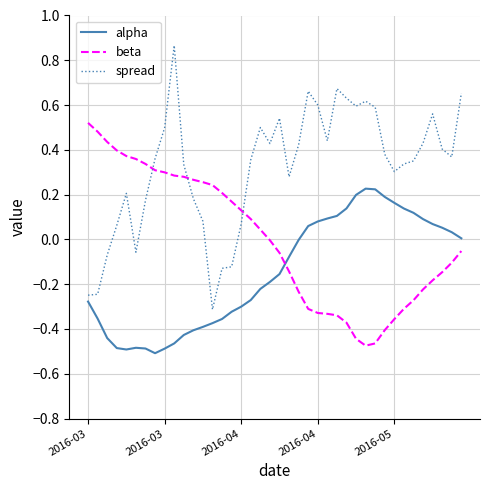

True or false: spread and beta intersect in this chart.

True